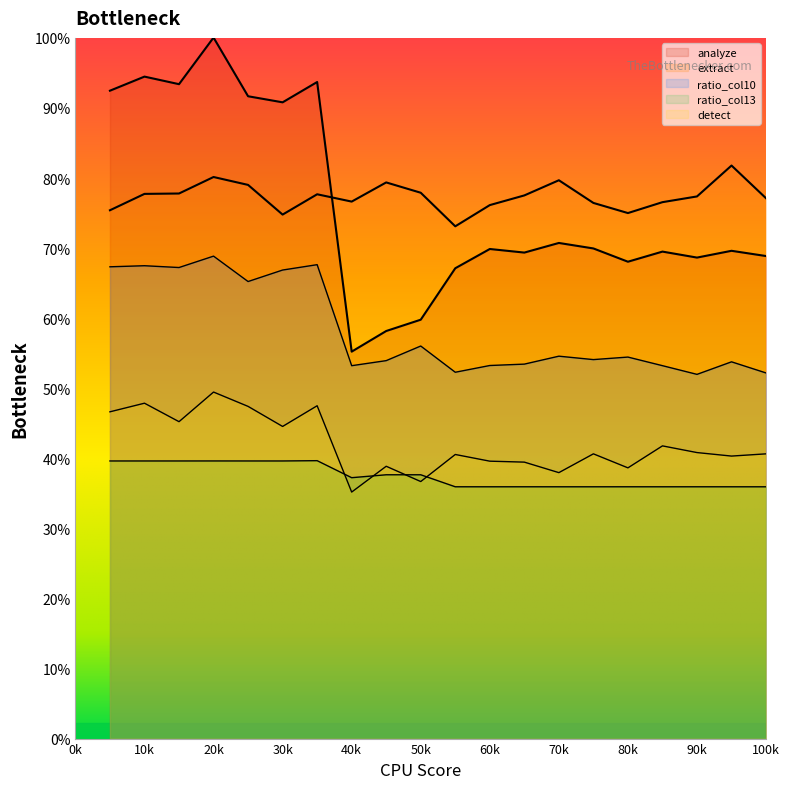

The value of detect at 14 is 128.6. True or false?

False